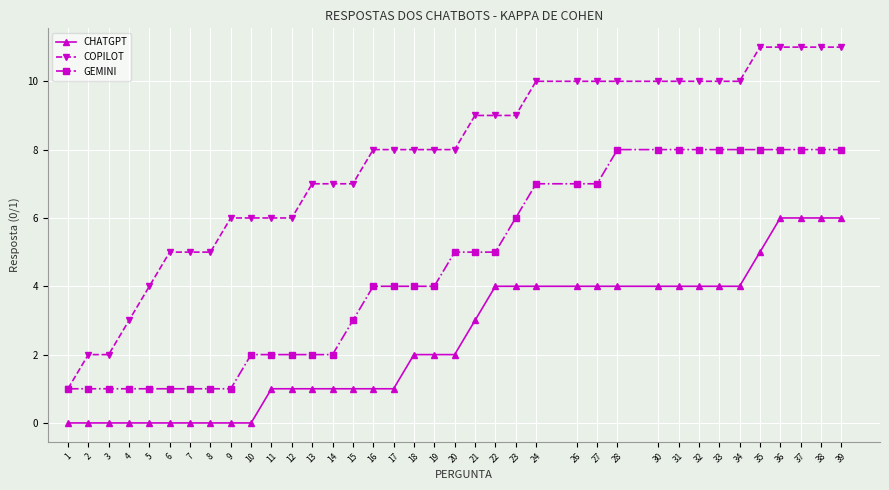

Count the number of data series in this chart.

3